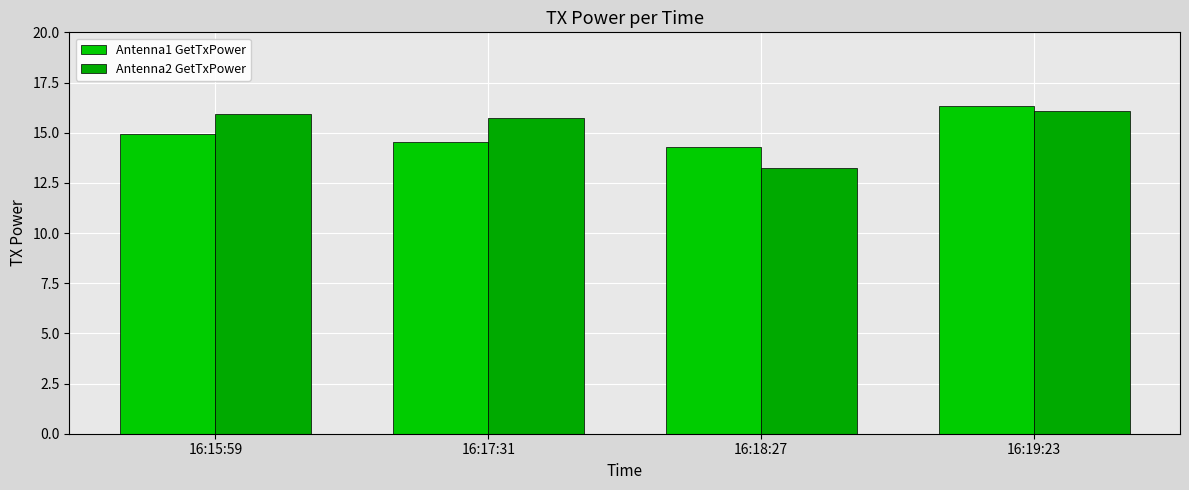

How many categories are shown in the chart?

4